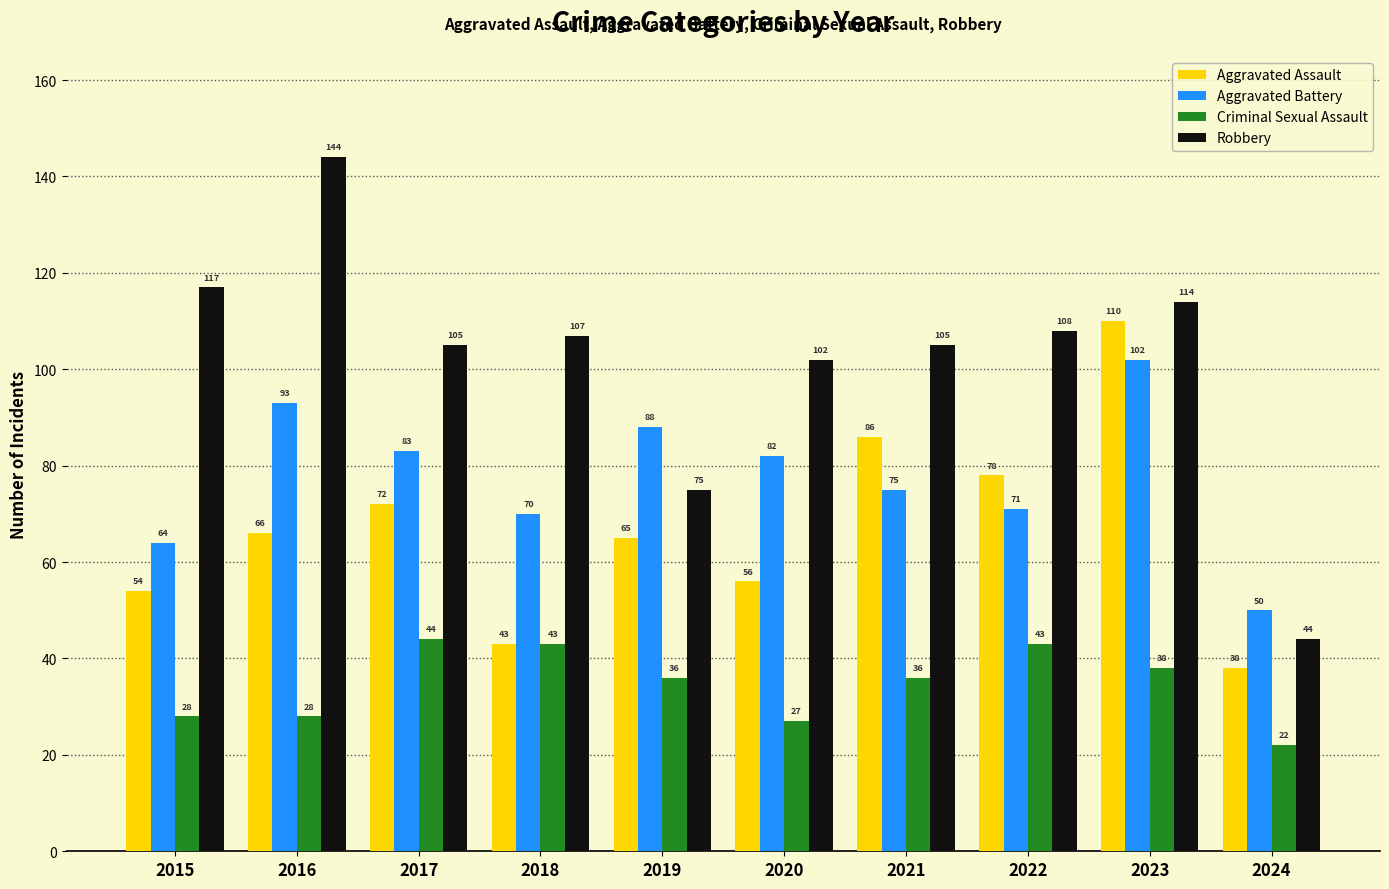

How many bars are there in total?

40